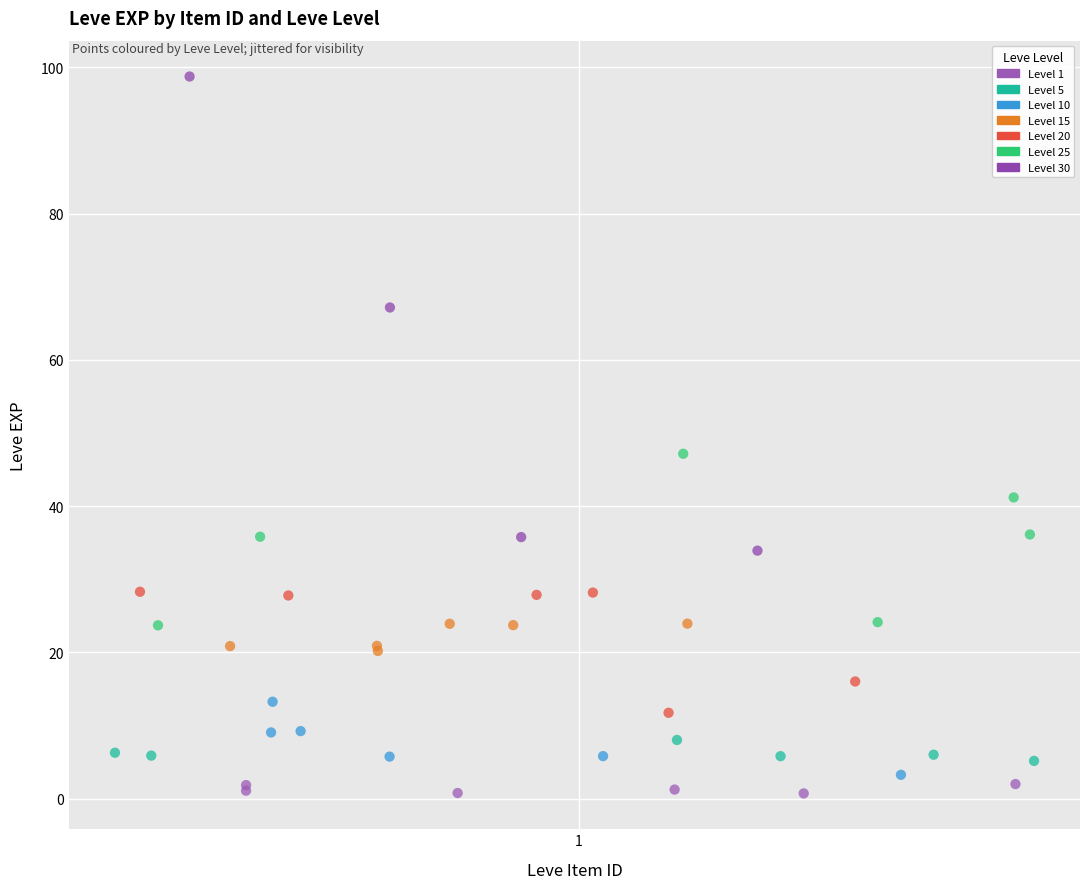

Which series has the largest Y range (max minus min)?

Level 30